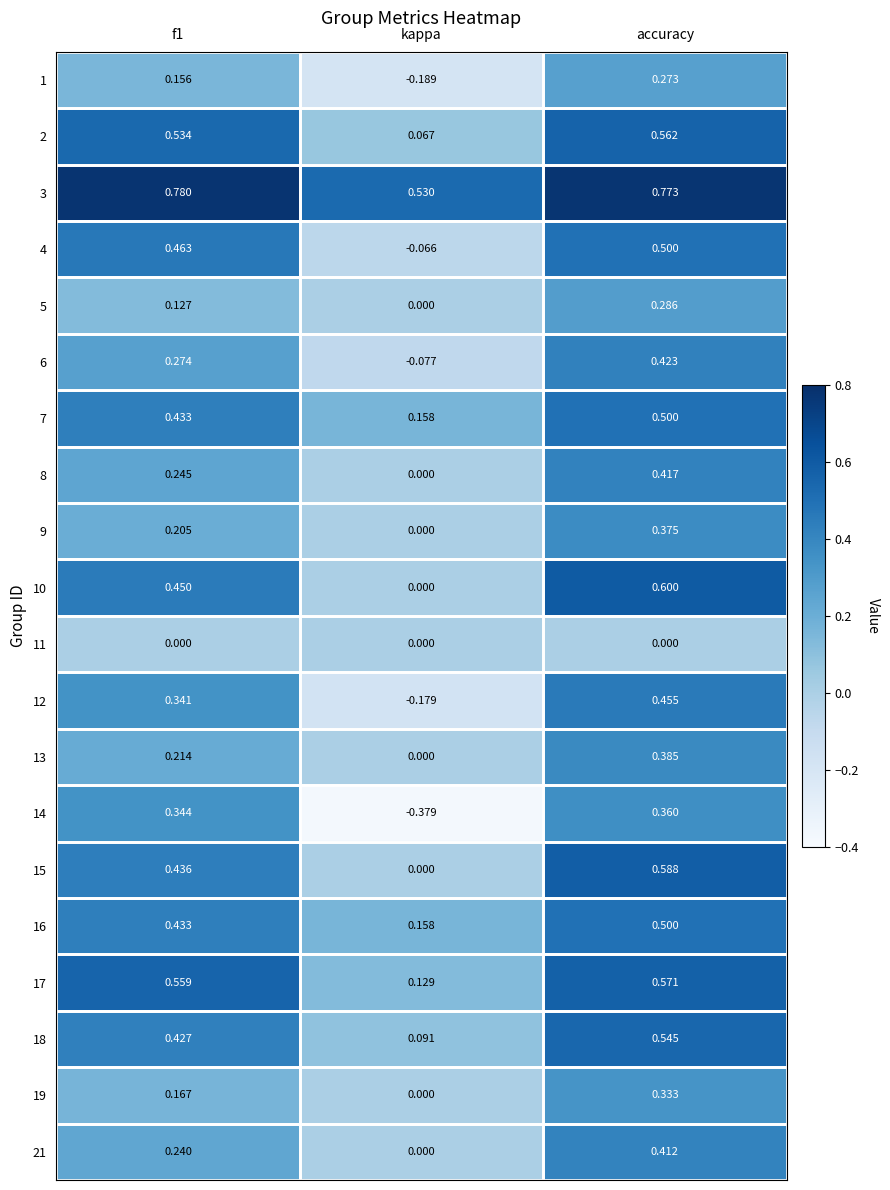

At which category is the sum across all series the highest?

accuracy